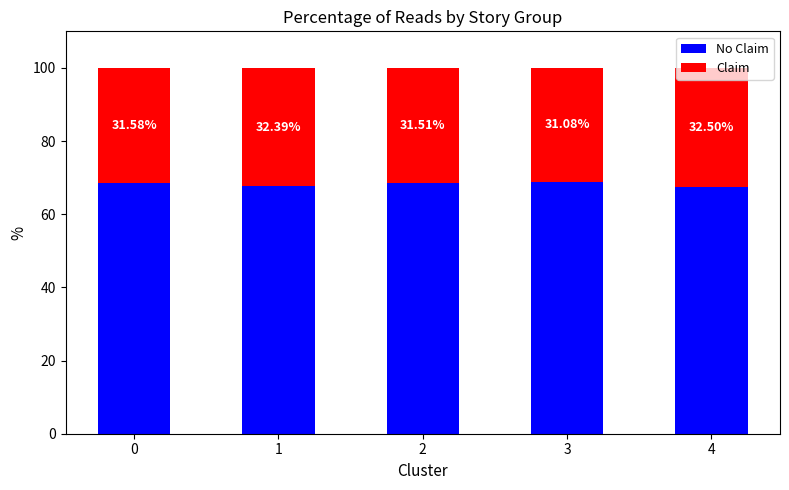

What is the total value across all series at 0?

100.0